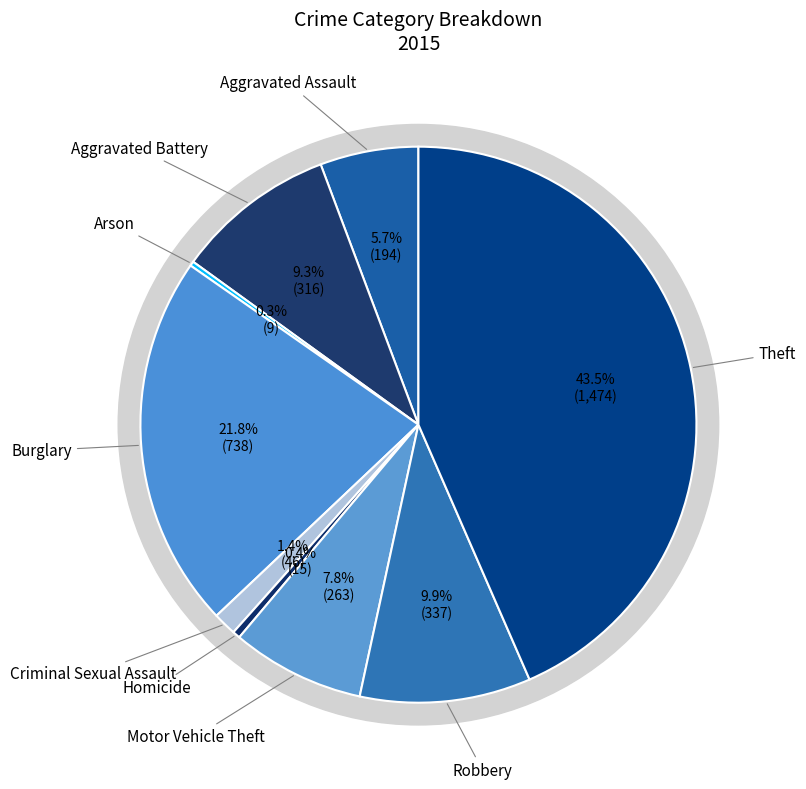

Count the number of slices in the pie.

9